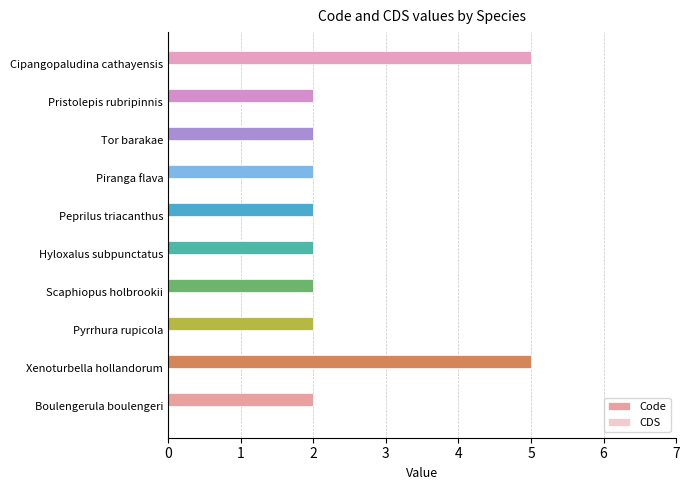

Are the bars horizontal?

Yes